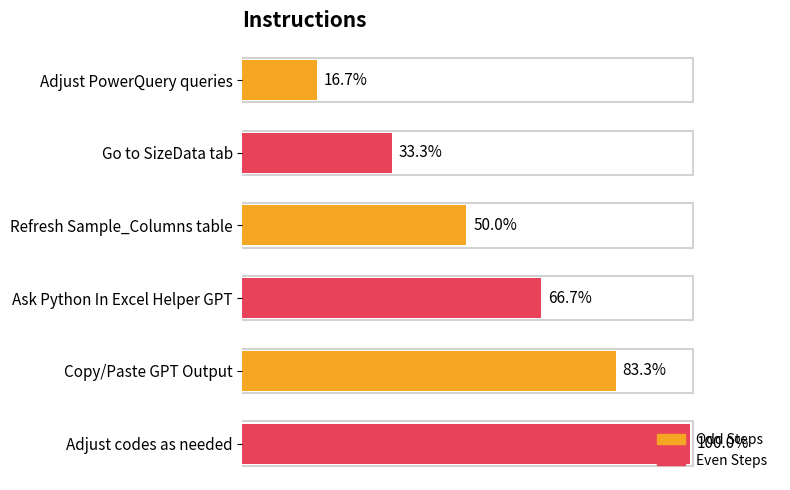

Rank the categories by value from lowest to highest.

Adjust PowerQuery queries, Go to SizeData tab, Refresh Sample_Columns table, Ask Python In Excel Helper GPT, Copy/Paste GPT Output, Adjust codes as needed